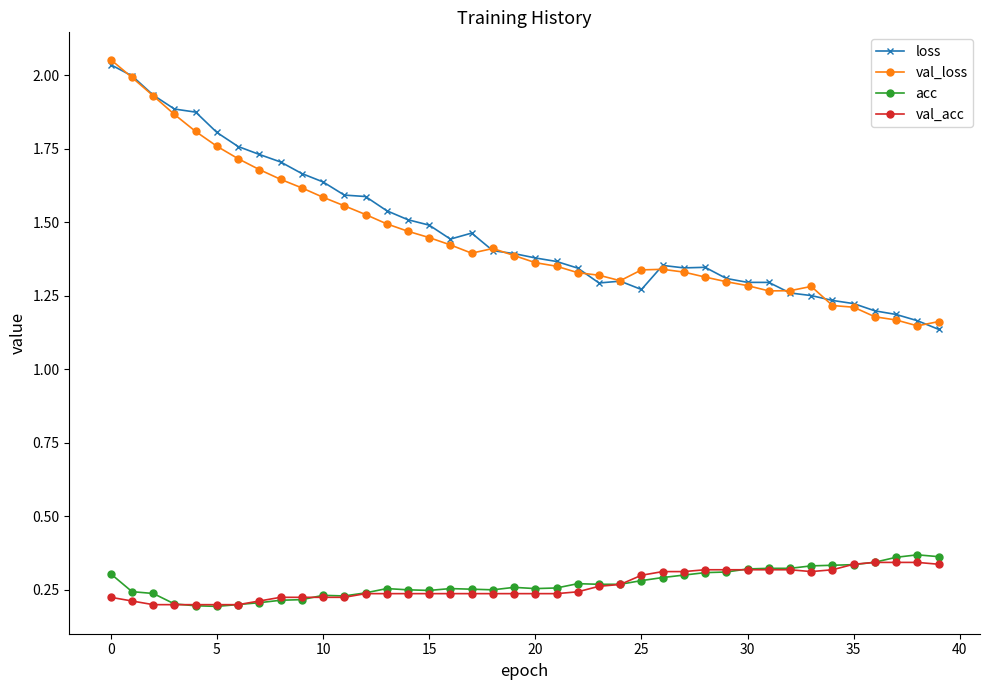

What is the difference between the second highest and second lowest values in the val_acc series?

0.1